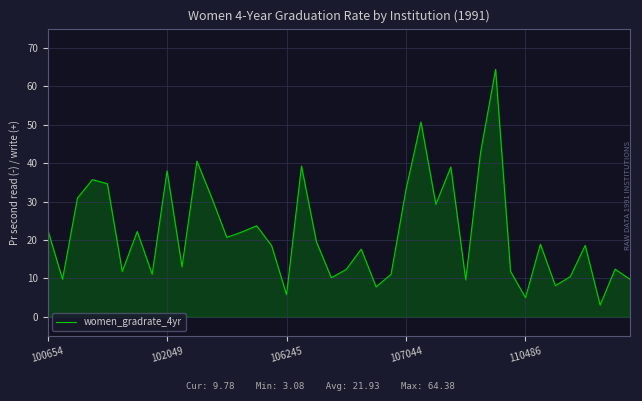

What is the smallest value displayed?

3.1